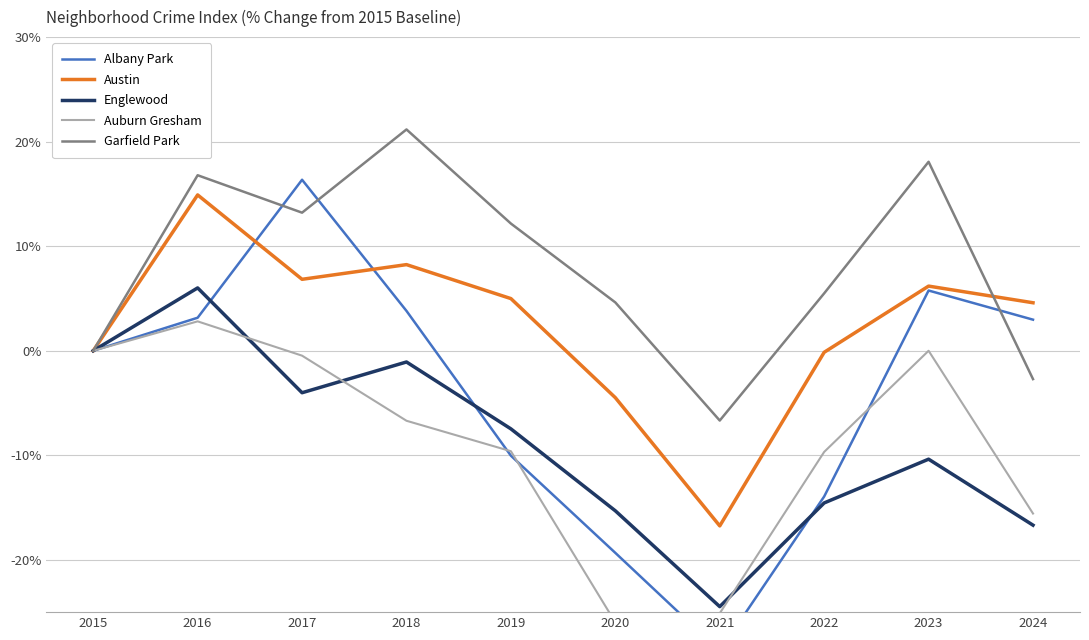

True or false: Garfield Park and Albany Park cross at least once.

True